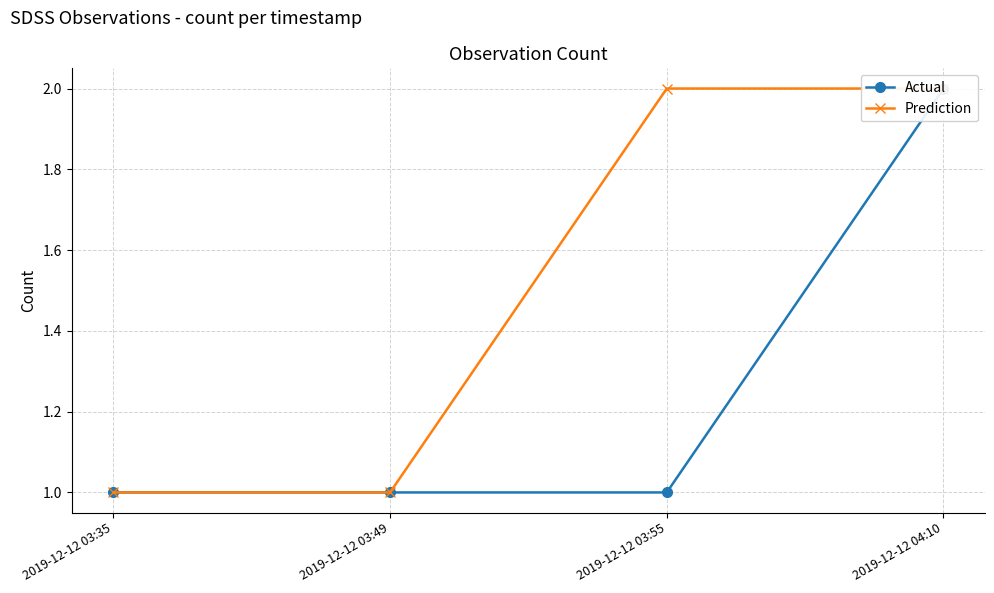

What is the sum of all Actual values?

5